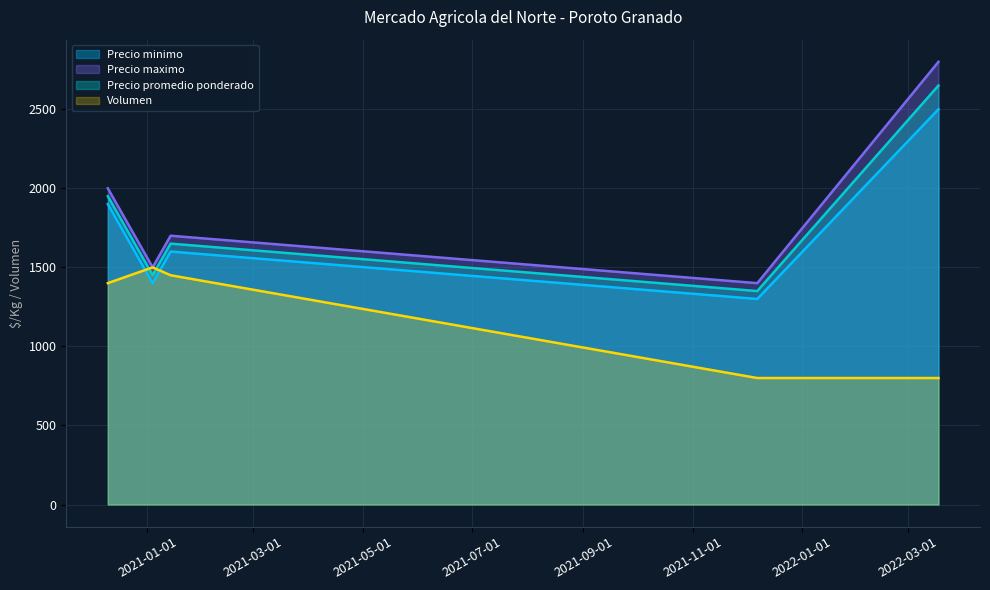

What is the difference between the Volumen values at 2021-01-14 and 2020-12-10?

50